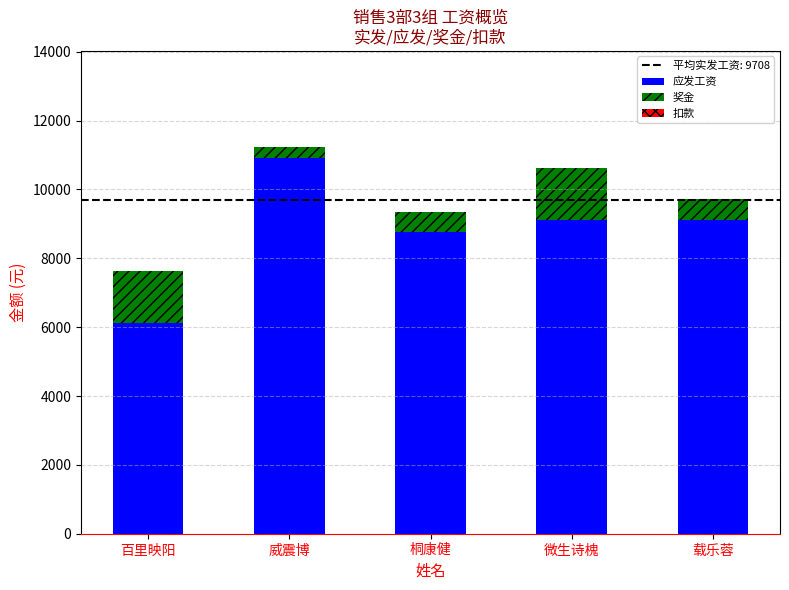

How many bars are there in total?

5